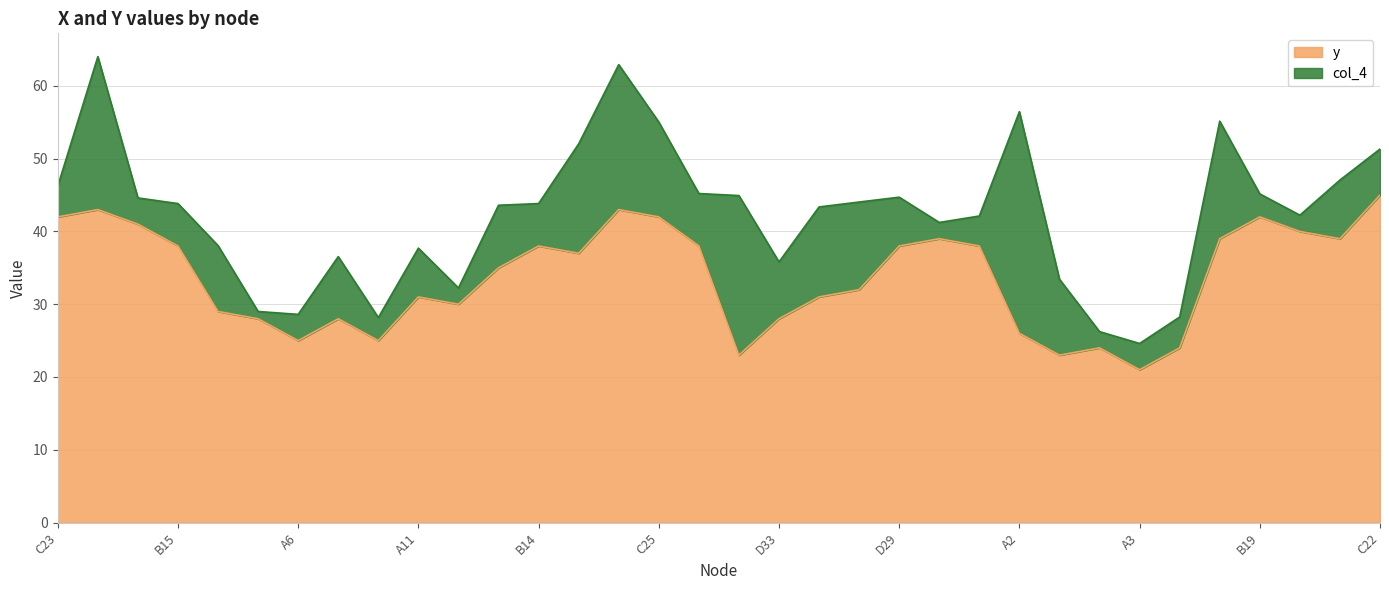

Reading right to left, what are all the values shown in this chart?

45	39	40	42	39	24	21	24	23	26	38	39	38	32	31	28	23	38	42	43	37	38	35	30	31	25	28	25	28	29	38	41	43	42